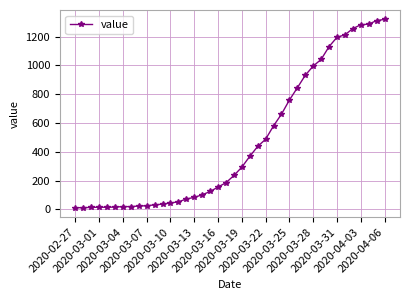

How many values are below 235?

20